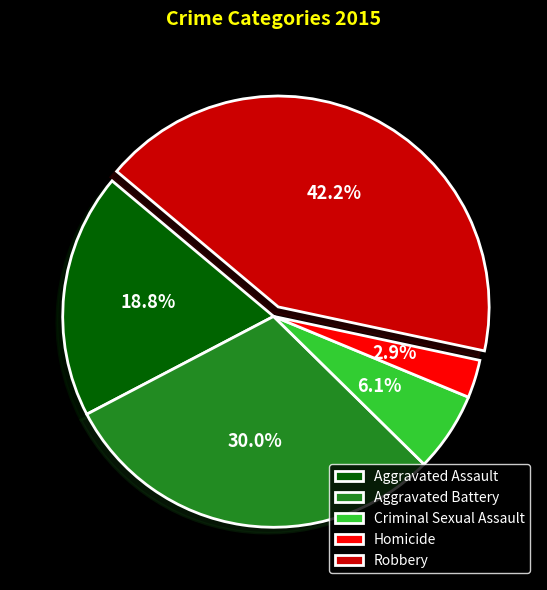

Between Aggravated Assault and Robbery, which is larger?

Robbery